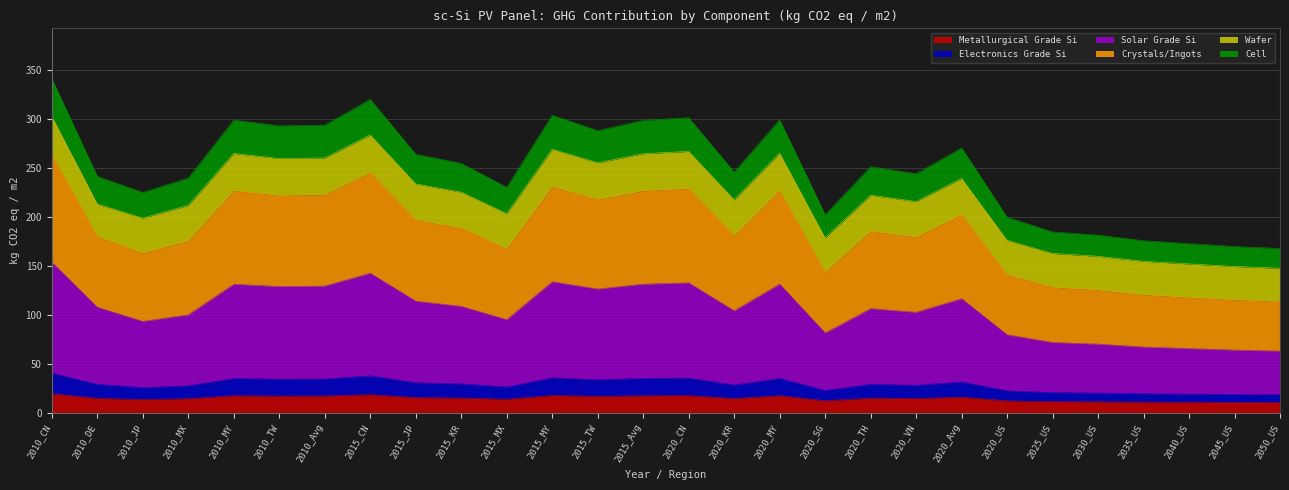

What is the label of the 4th point from the left?

2010_MX